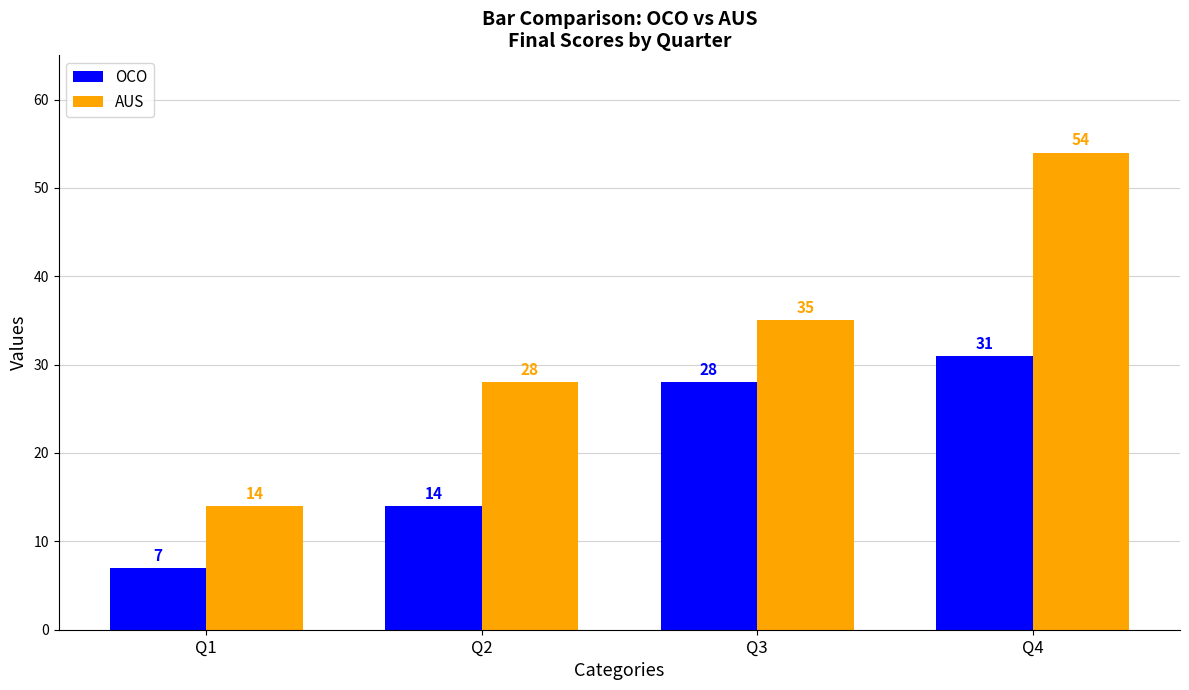

What is the value of the AUS bar at the 3rd from the left?

35